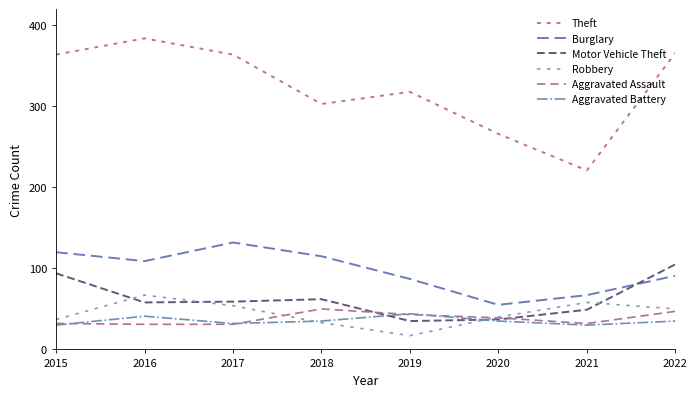

Where is Burglary nearest to the value 93?

2022